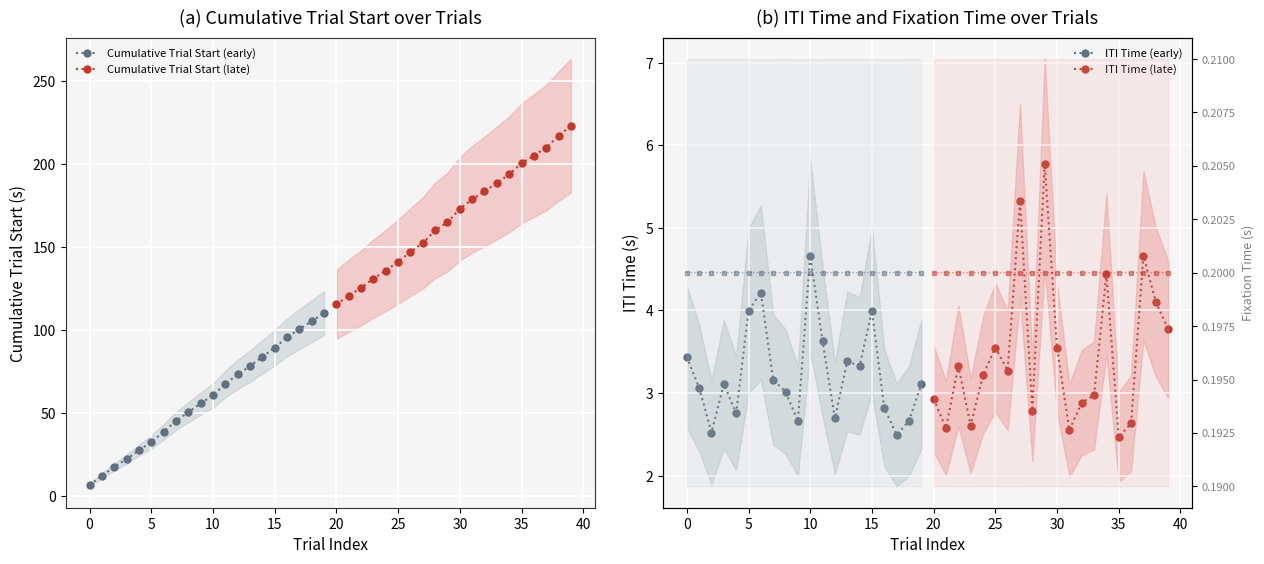

What is the difference between the maximum and second lowest values in the Cumulative Trial Start (late) series?

102.4